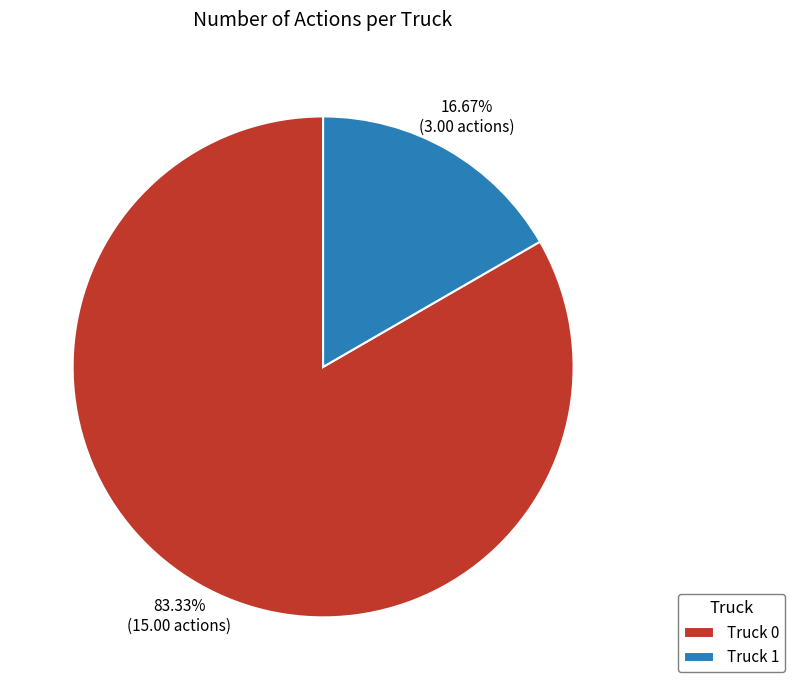

Rank the categories by value from highest to lowest.

Truck 0, Truck 1